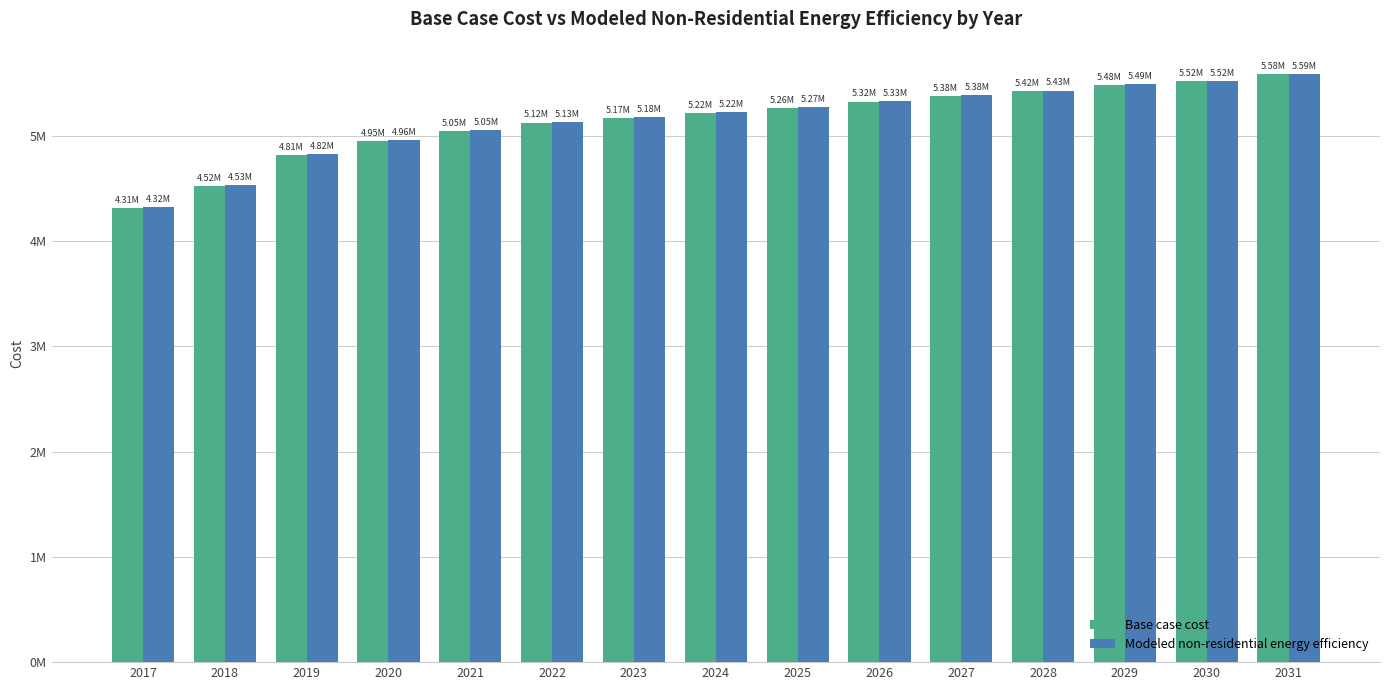

What is the greatest value displayed?

5587466.5